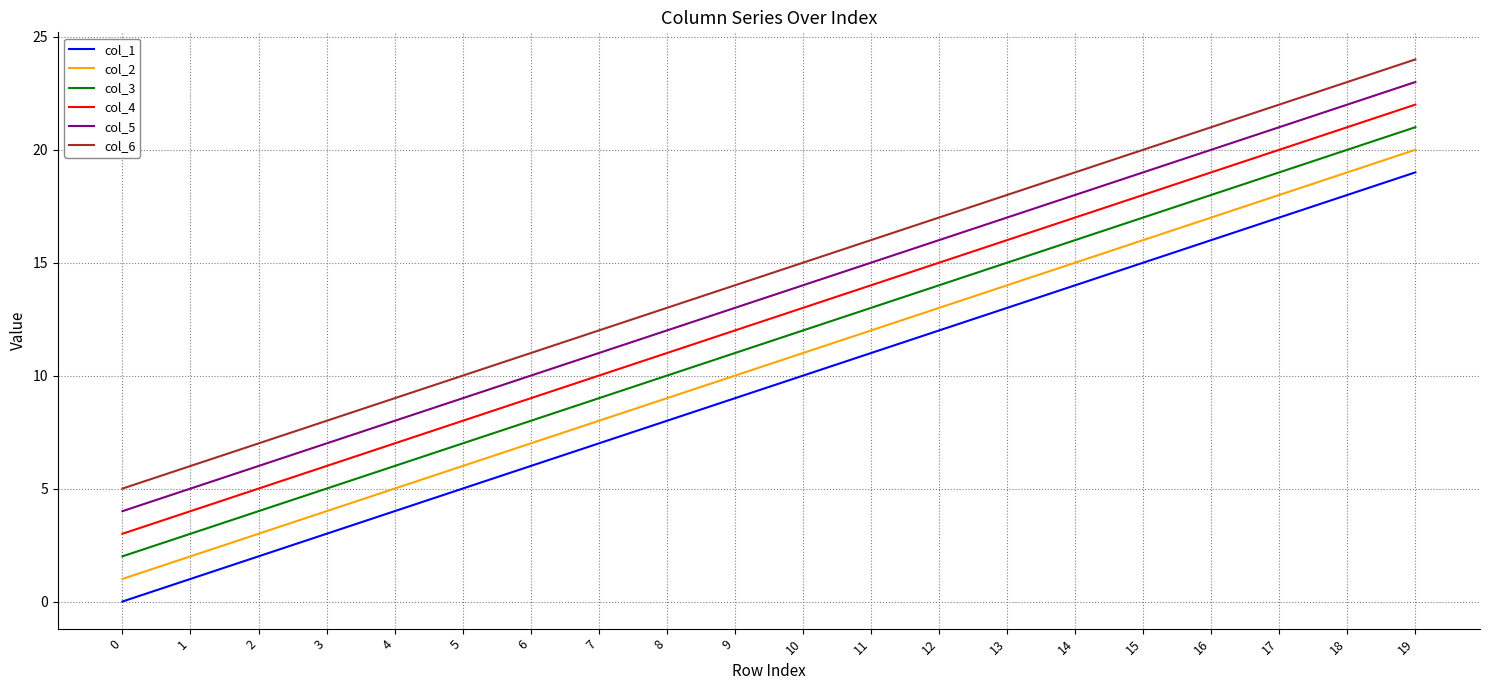

Which label corresponds to the largest value in the chart?

19